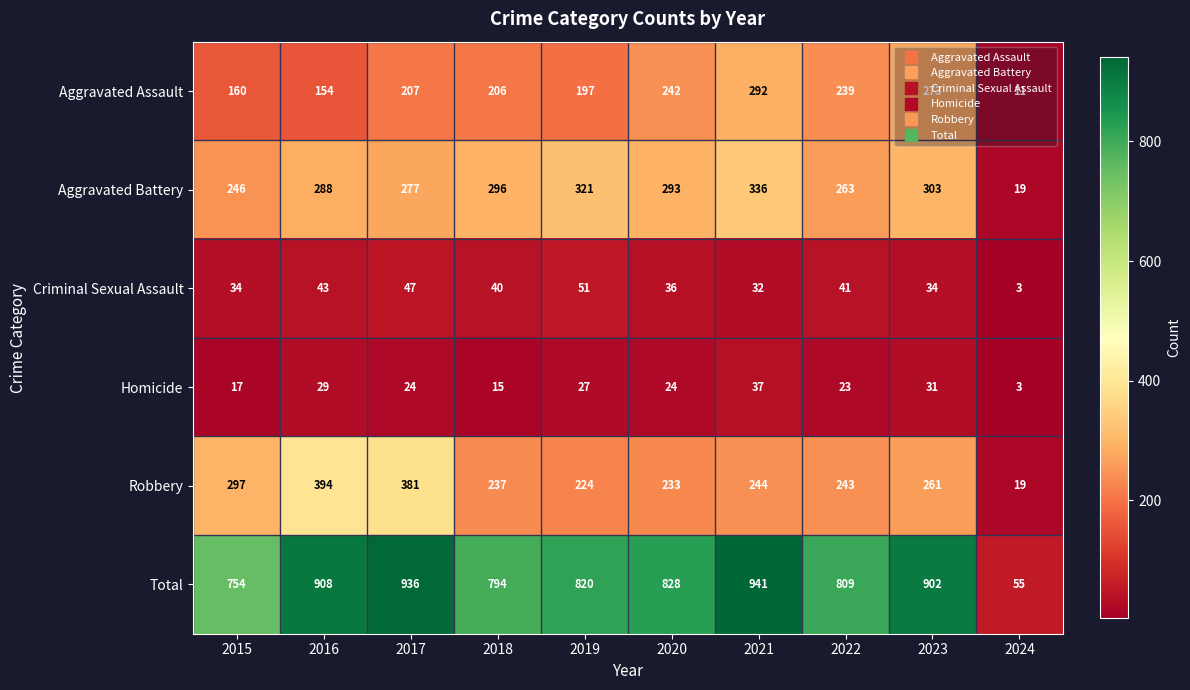

How many distinct data groups are displayed?

6